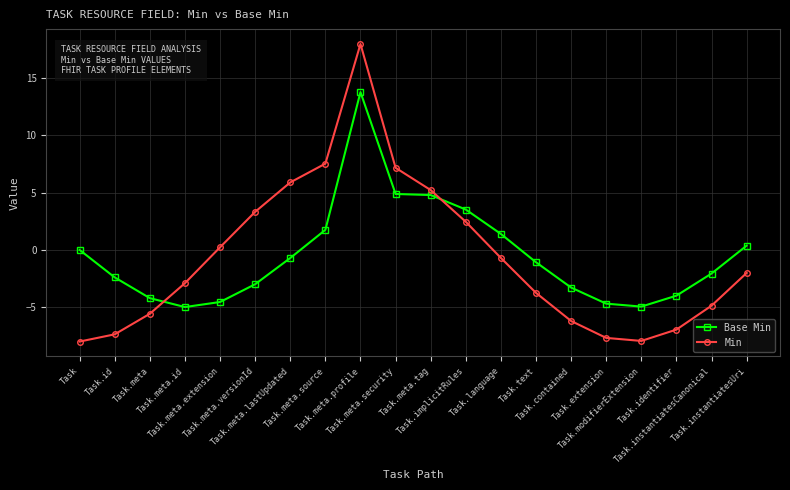

True or false: Min and Base Min intersect in this chart.

True